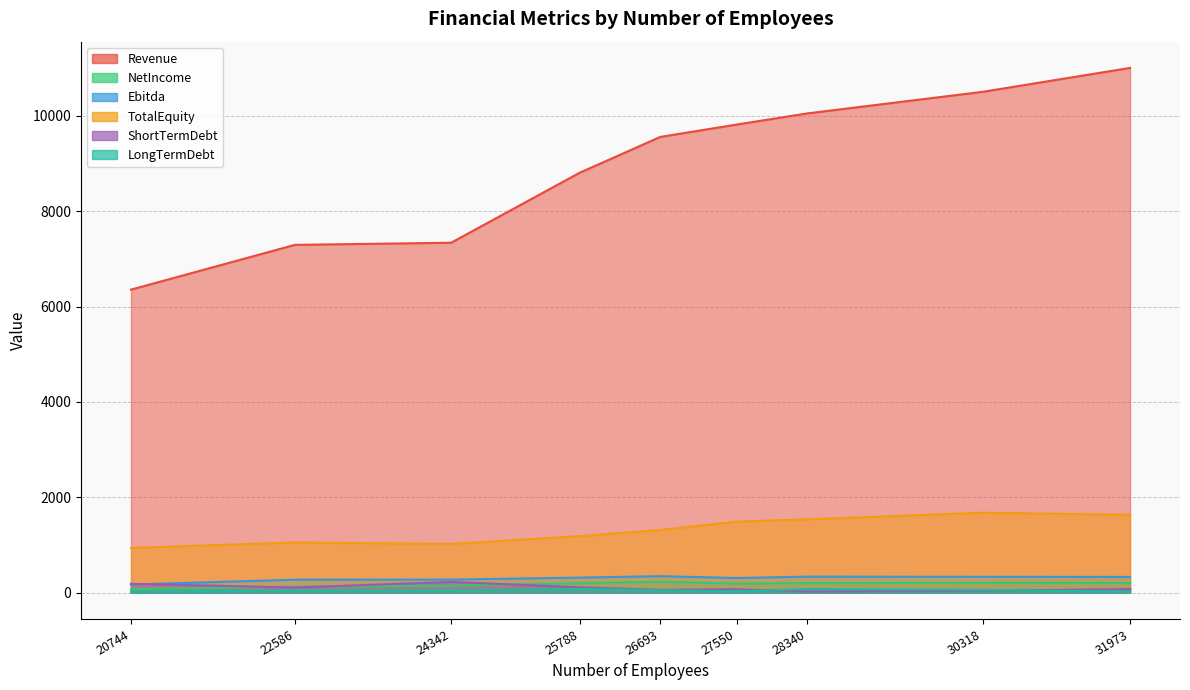

Rank the series by their maximum value, from highest to lowest.

Revenue, TotalEquity, Ebitda, NetIncome, ShortTermDebt, LongTermDebt